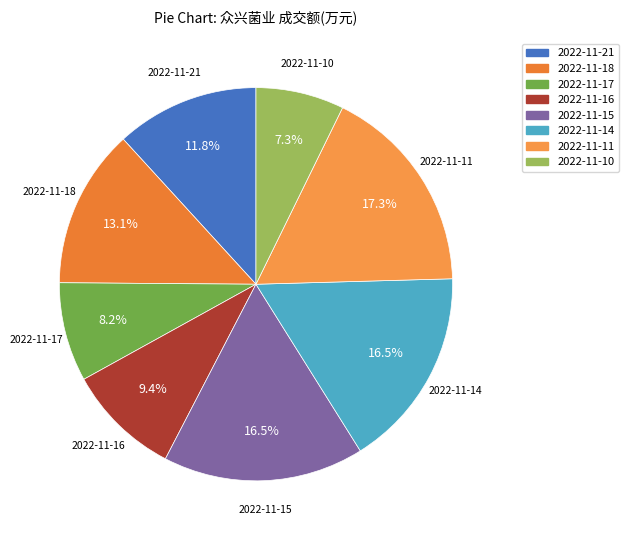

True or false: 2022-11-10 accounts for 18% of the total.

False